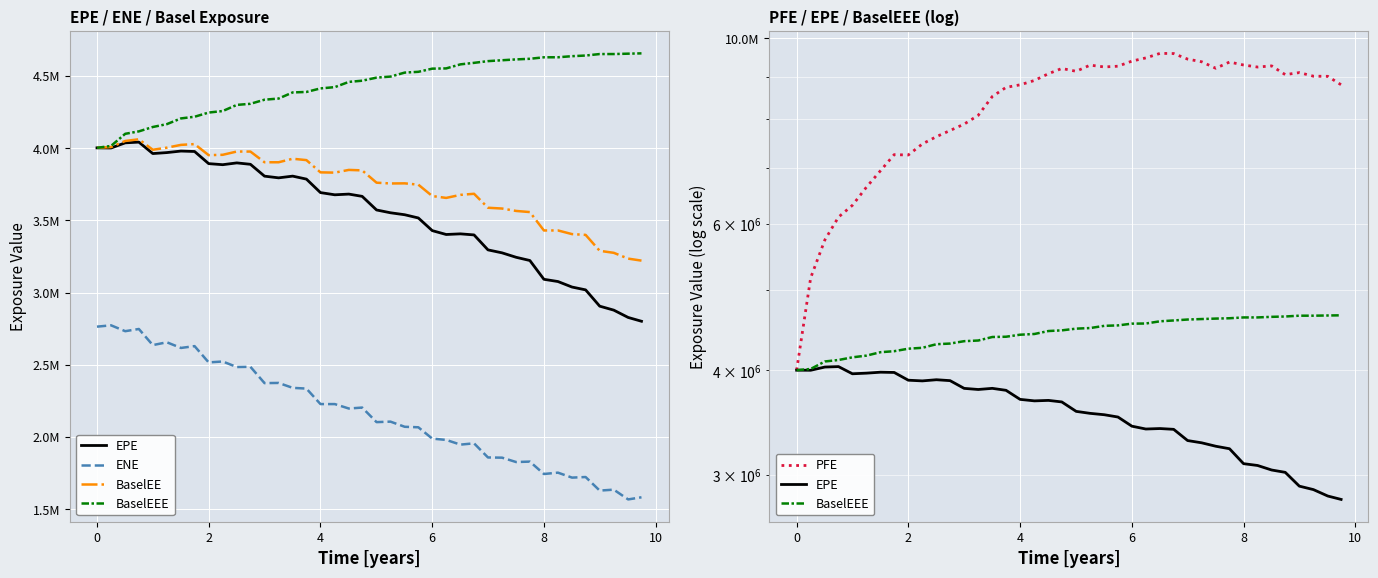

Is this an area chart (filled region under the line)?

No